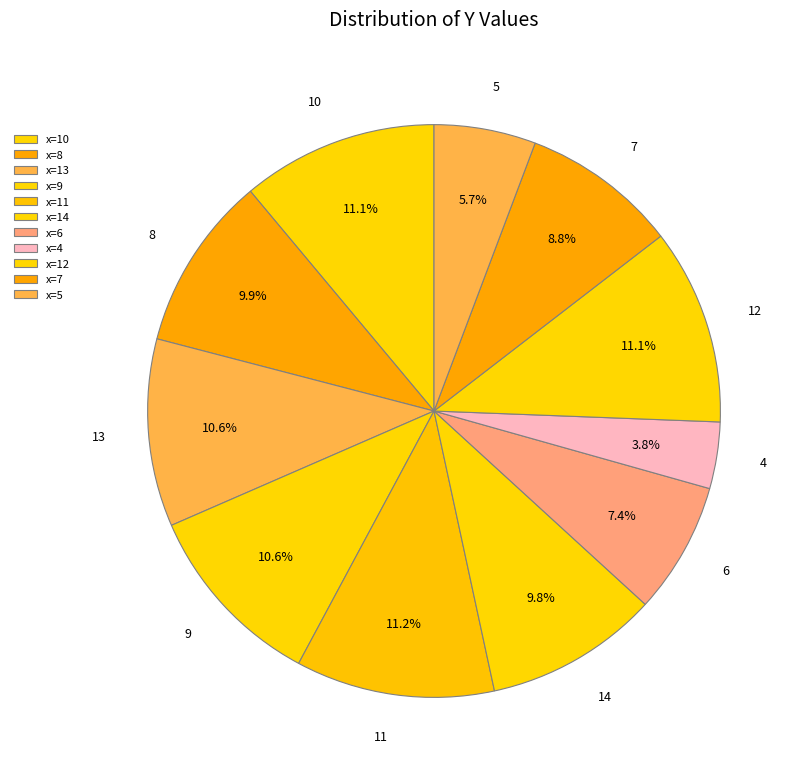

How many slices are in this pie chart?

11